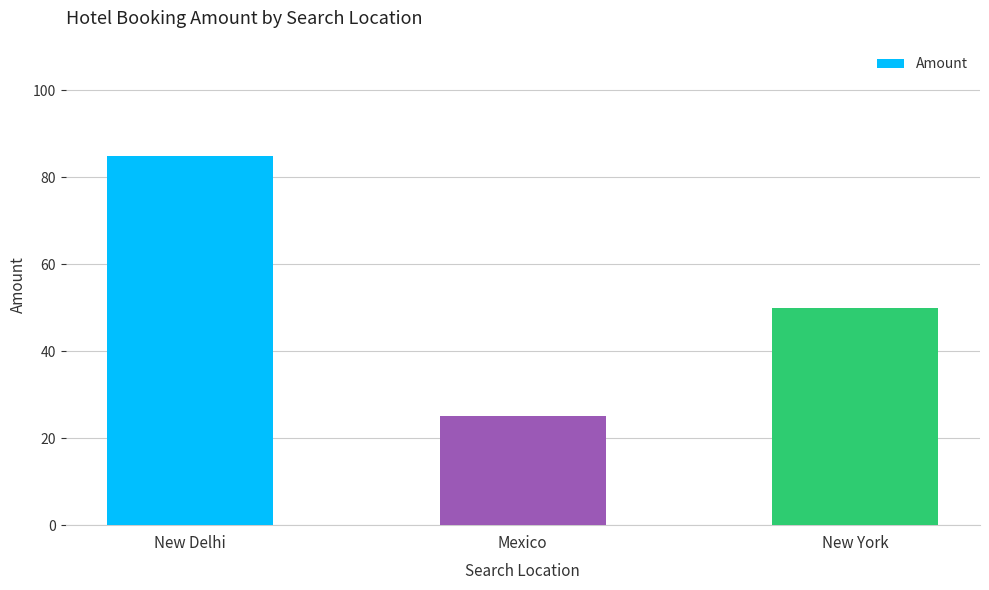

Rank the categories by value from highest to lowest.

New Delhi, New York, Mexico